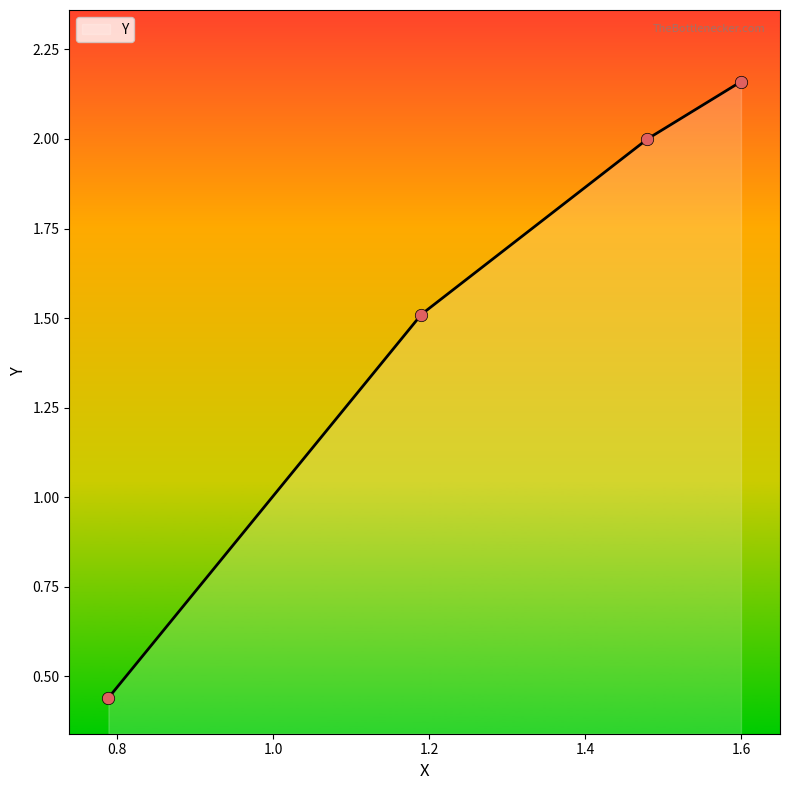

Between 1.48 and 1.19, which is larger?

1.48